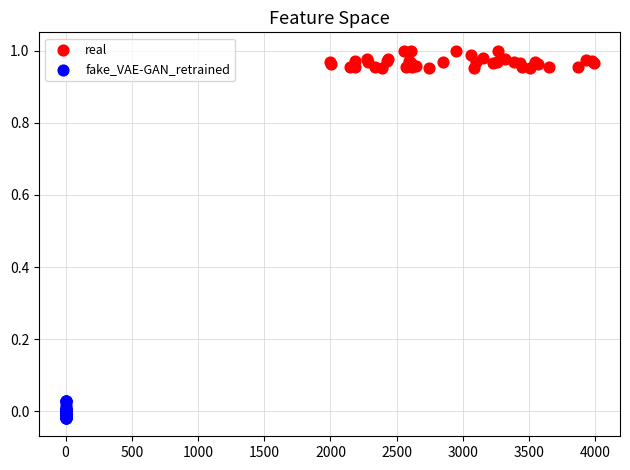

What are all the series names shown in the legend?

real, fake_VAE-GAN_retrained